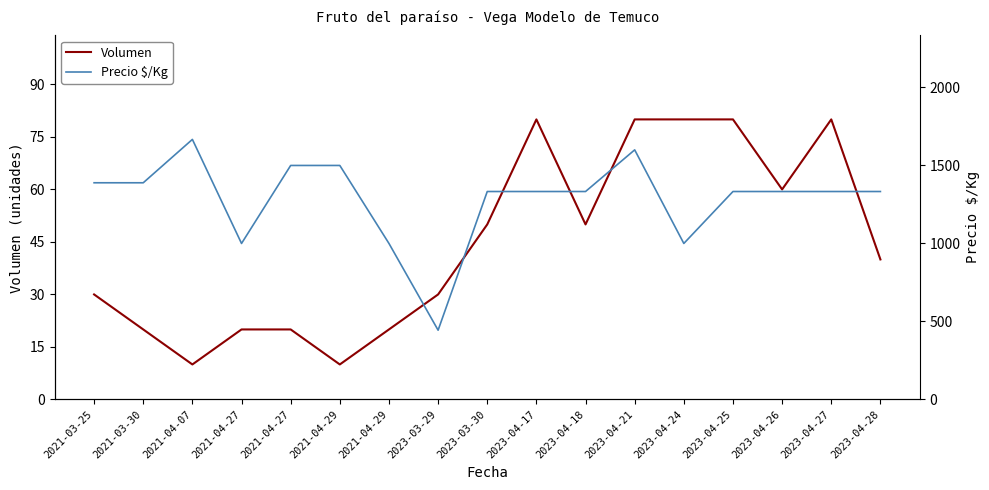

Rank the series by their average value, from lowest to highest.

Volumen, Precio $/Kg